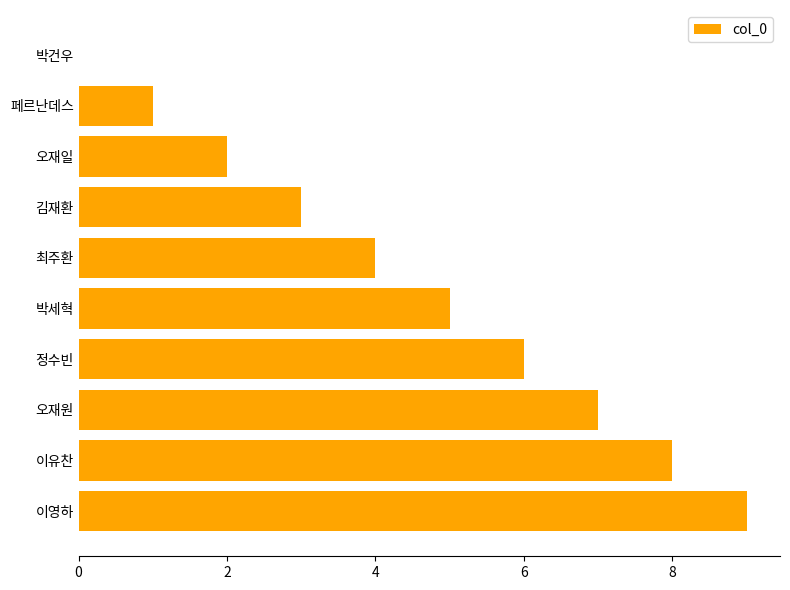

How many distinct data groups are displayed?

1